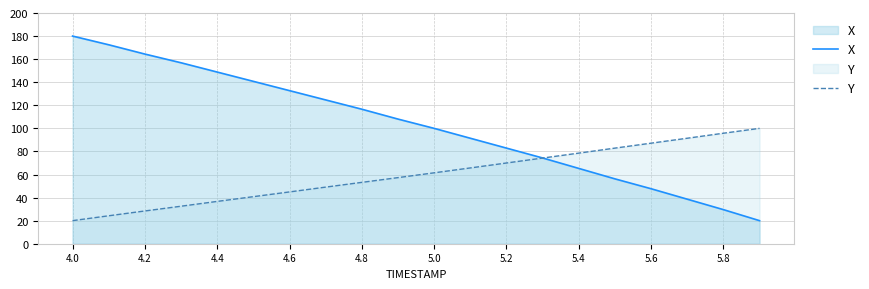

What is the sum of all X values?

2051.3